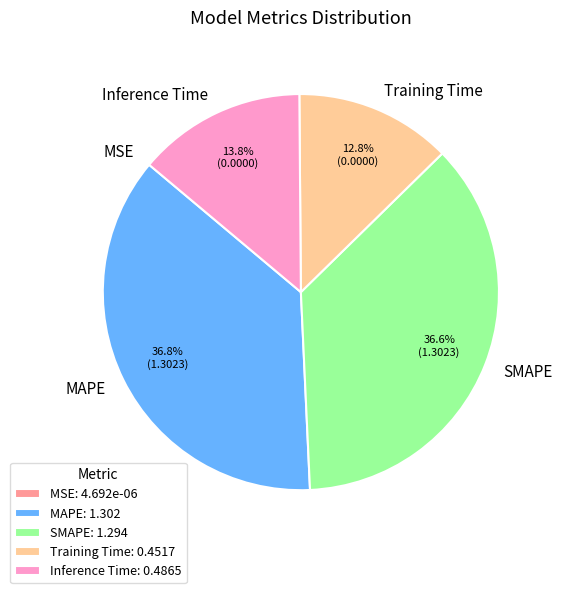

How much of the chart is everything except Training Time?

87.2%